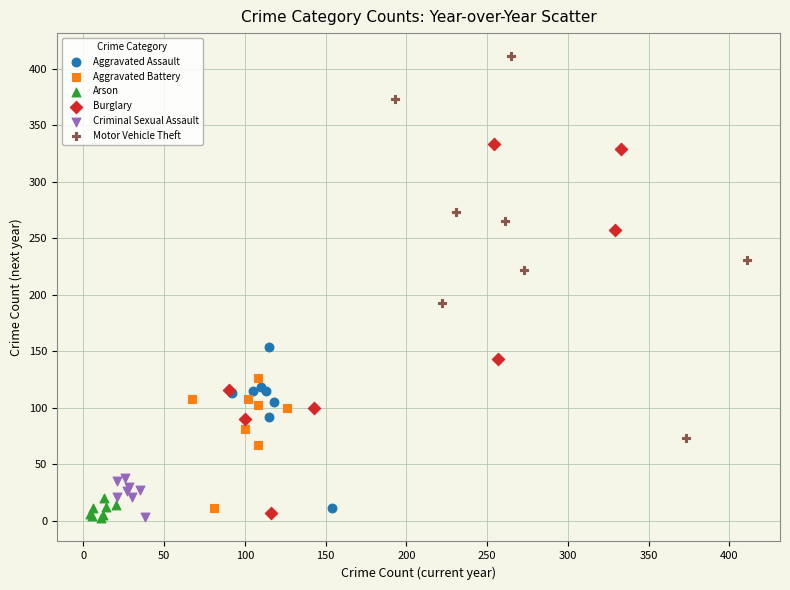

Which series contains the highest Y value?

Motor Vehicle Theft